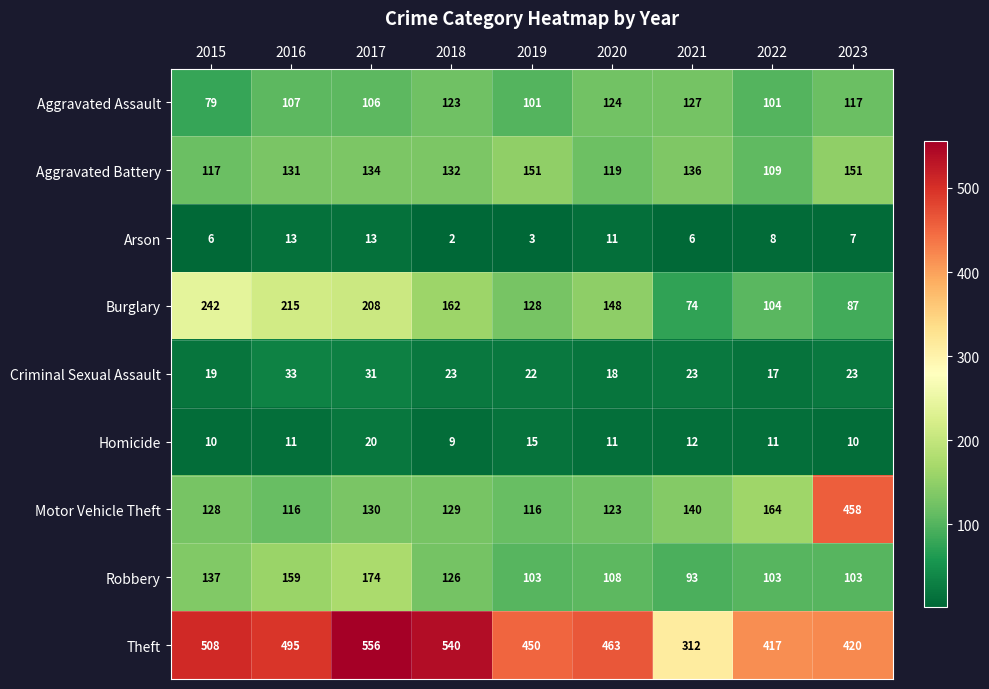

What is the average value of the Aggravated Assault series?

109